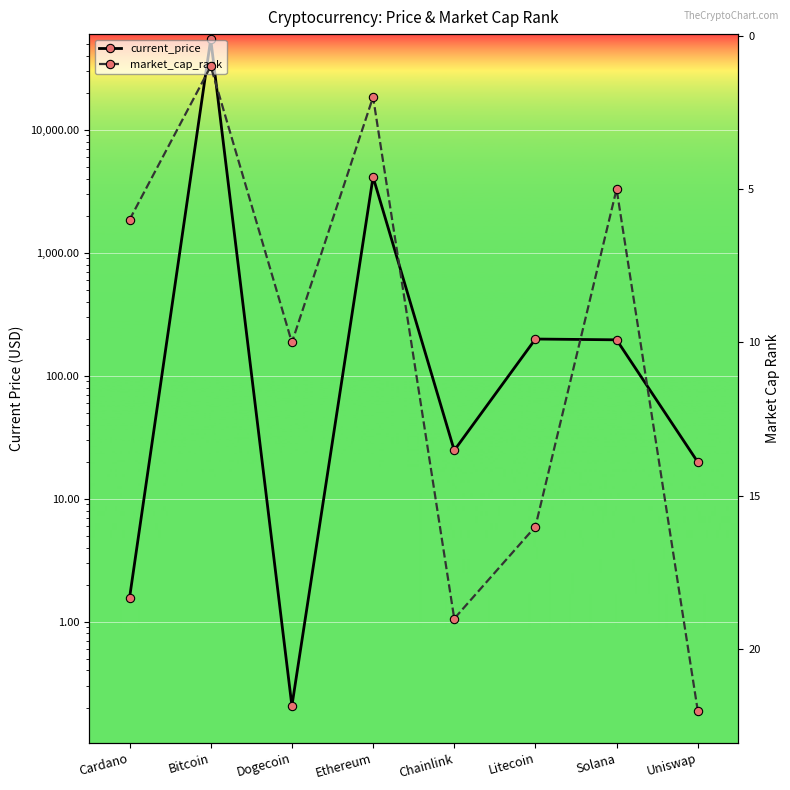

List the labels in order of current_price value, smallest first.

Dogecoin, Cardano, Uniswap, Chainlink, Solana, Litecoin, Ethereum, Bitcoin